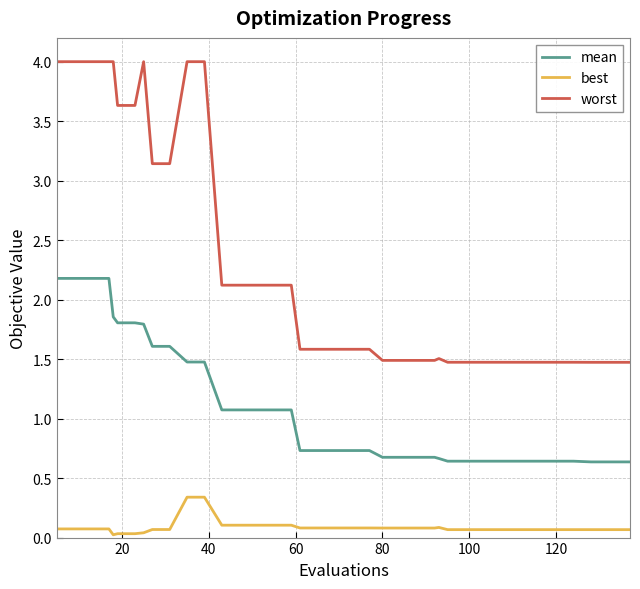

What are all the series names shown in the legend?

mean, best, worst